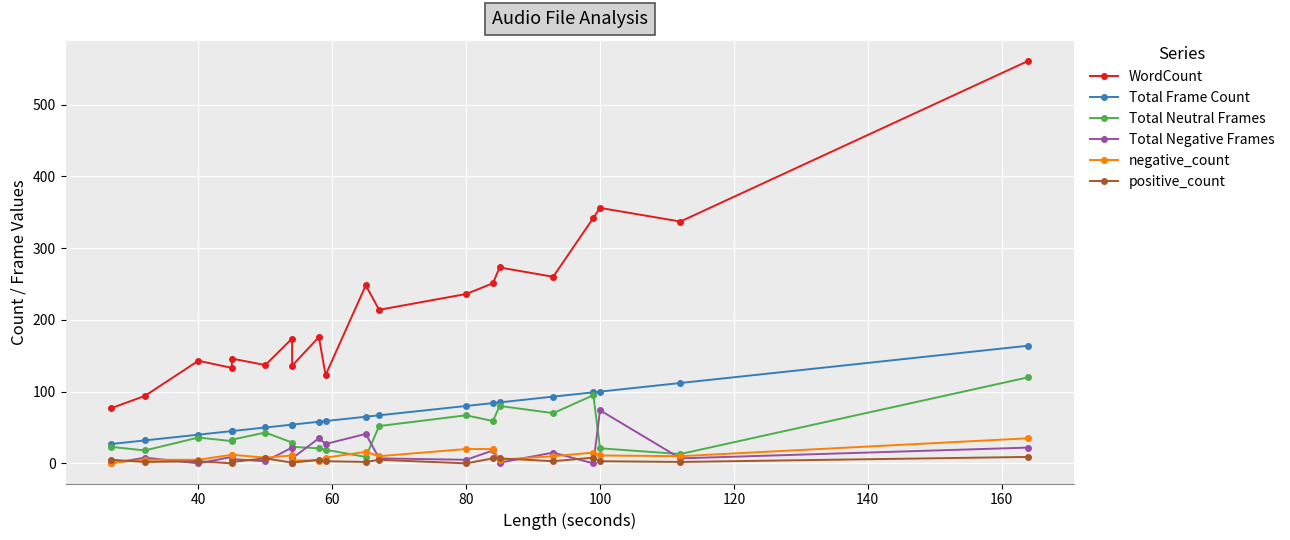

What are all the series names shown in the legend?

WordCount, Total Frame Count, Total Neutral Frames, Total Negative Frames, negative_count, positive_count